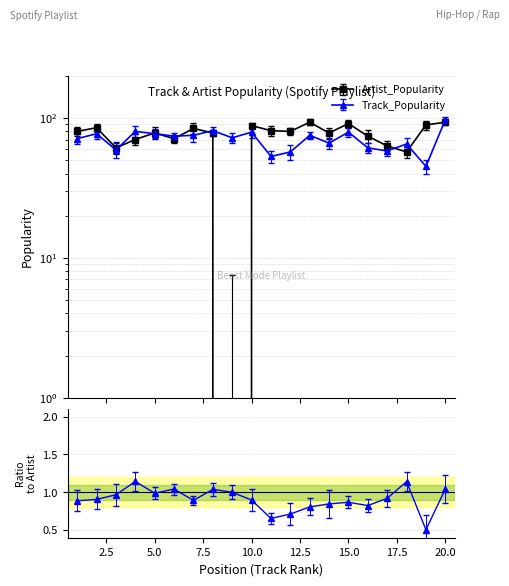

What is the sum of all Artist_Popularity values?

1494